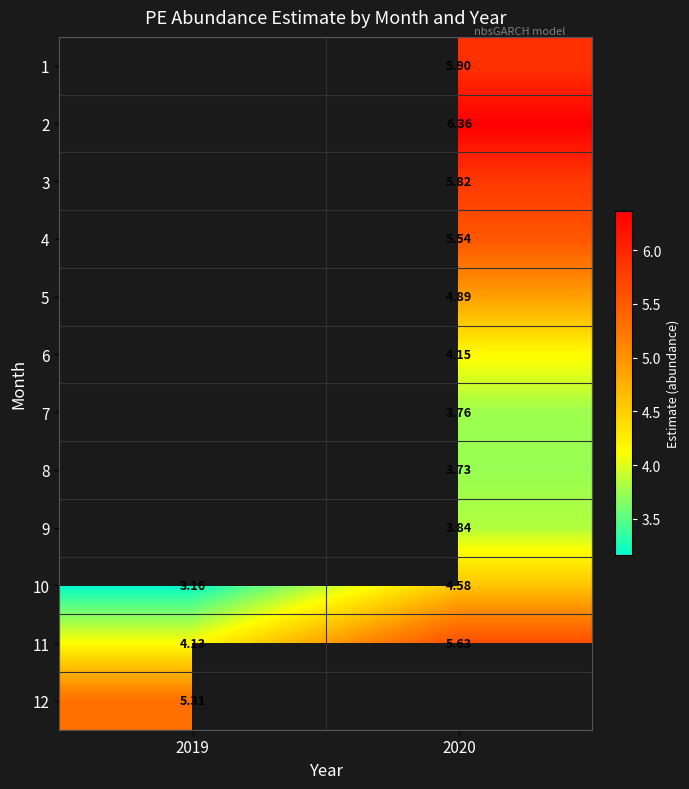

Is the value of 4 at 2020 greater than the value of 2 at 2020?

No